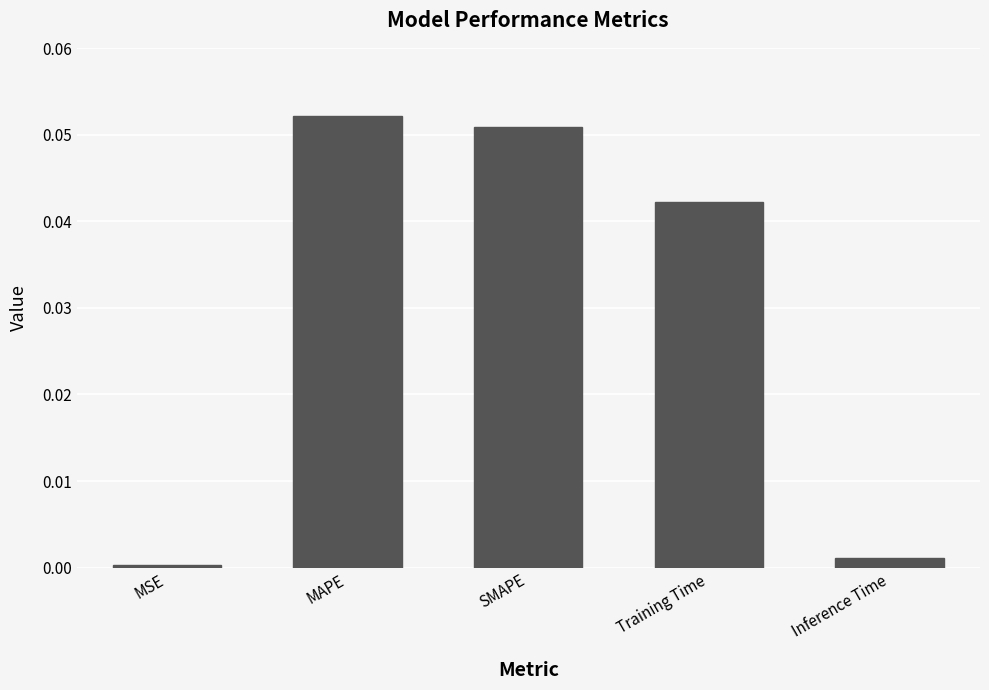

List the labels in order of value, smallest first.

MSE, Inference Time, Training Time, SMAPE, MAPE